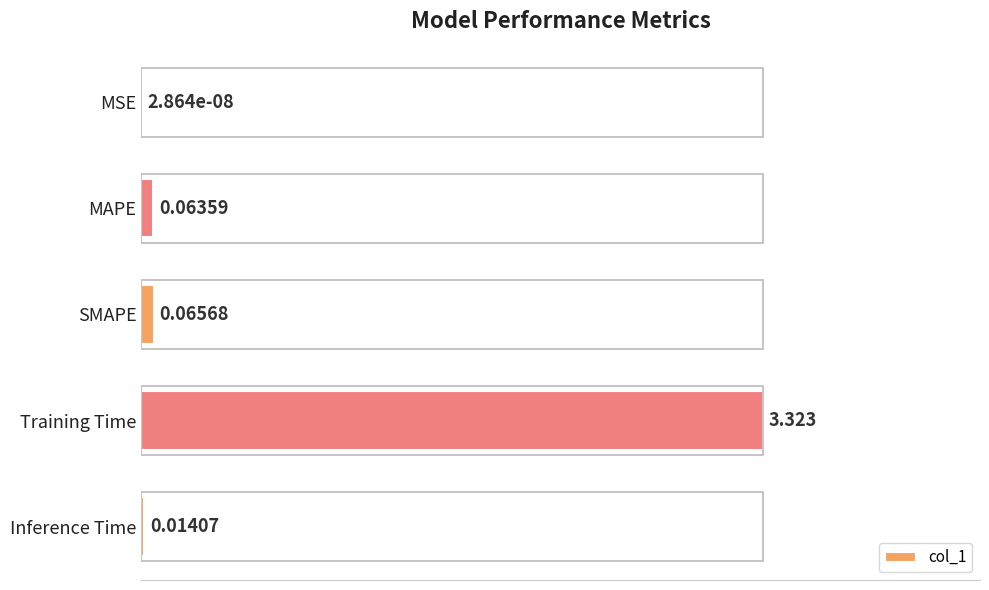

What is the average value?

0.2